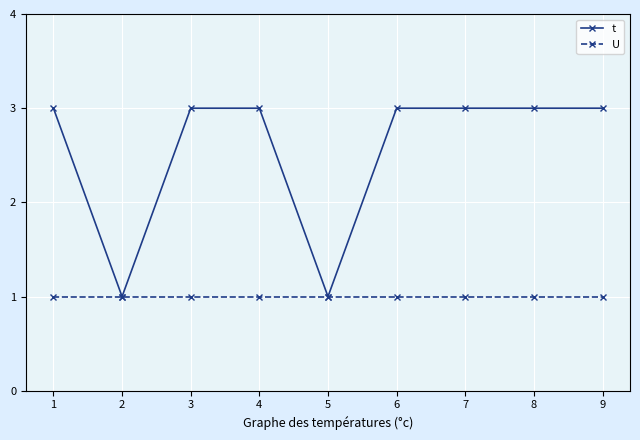

What is the minimum value shown in the chart?

1